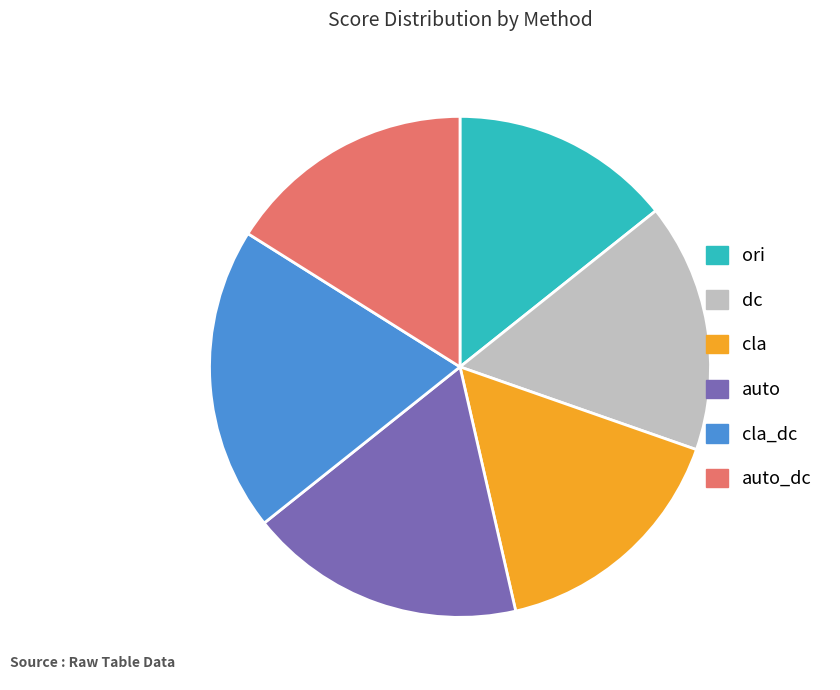

Is it true that ori is 26% of the pie?

False